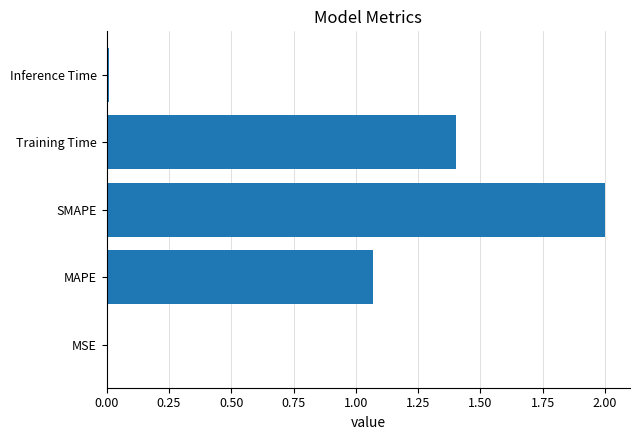

What is the greatest value displayed?

2.0